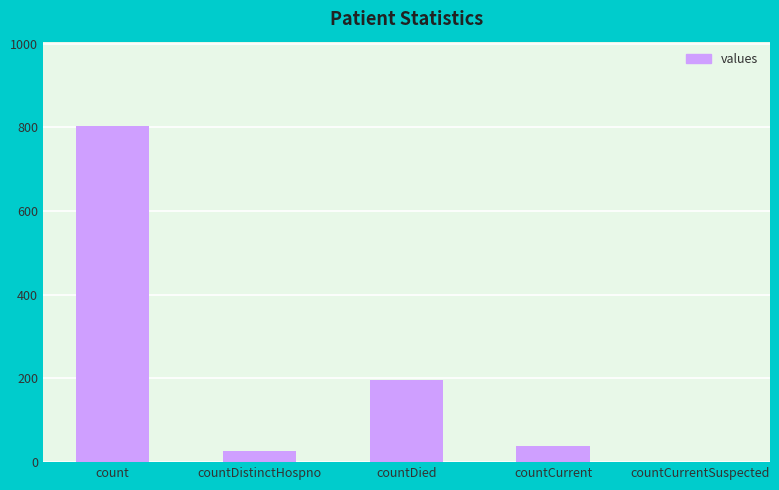

Where is the data nearest to the value 402?

countDied